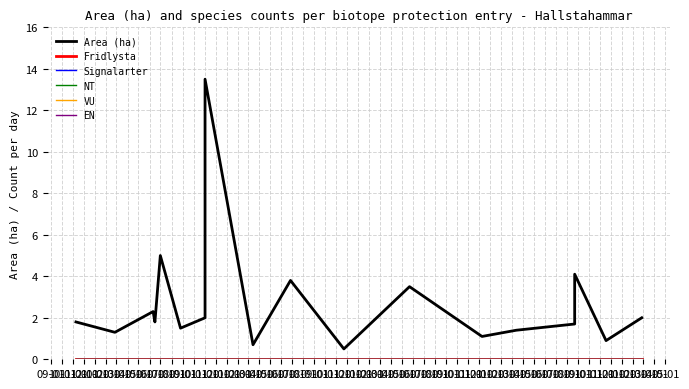

What is the difference between the highest and lowest values at 09-01?

1.8